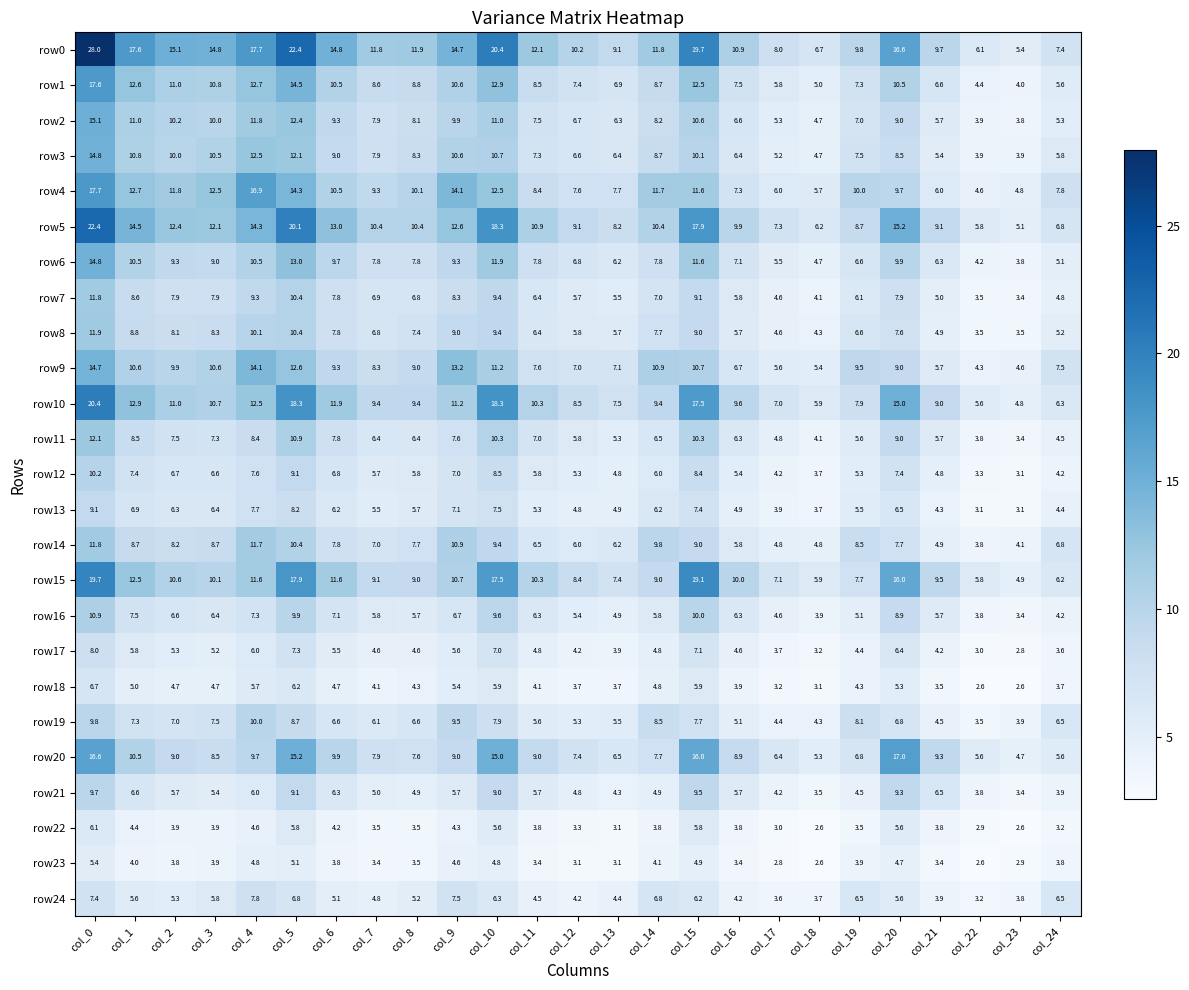

At which category is the sum across all series the highest?

col_0